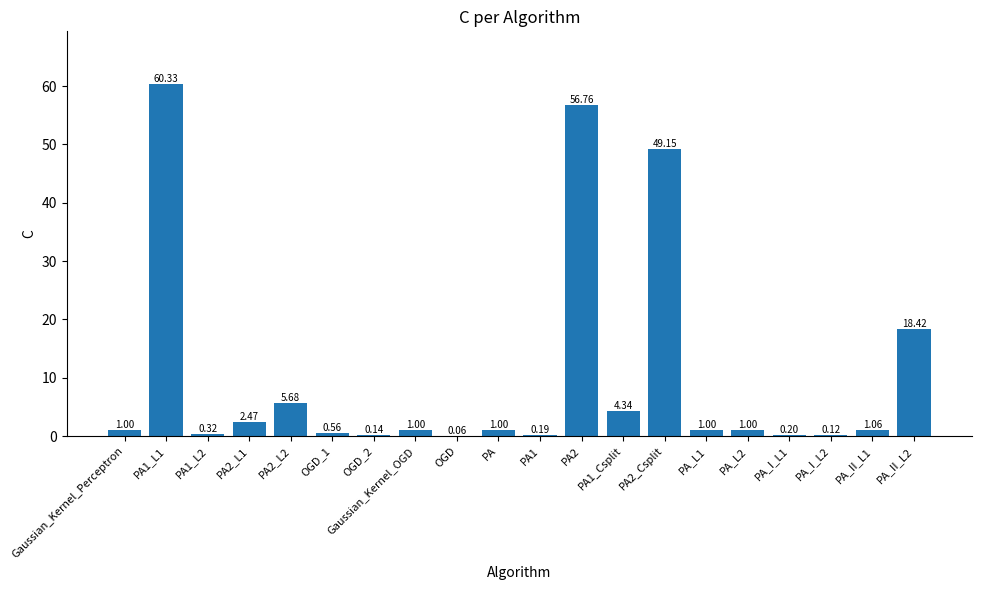

What is the sum of all values?

204.8